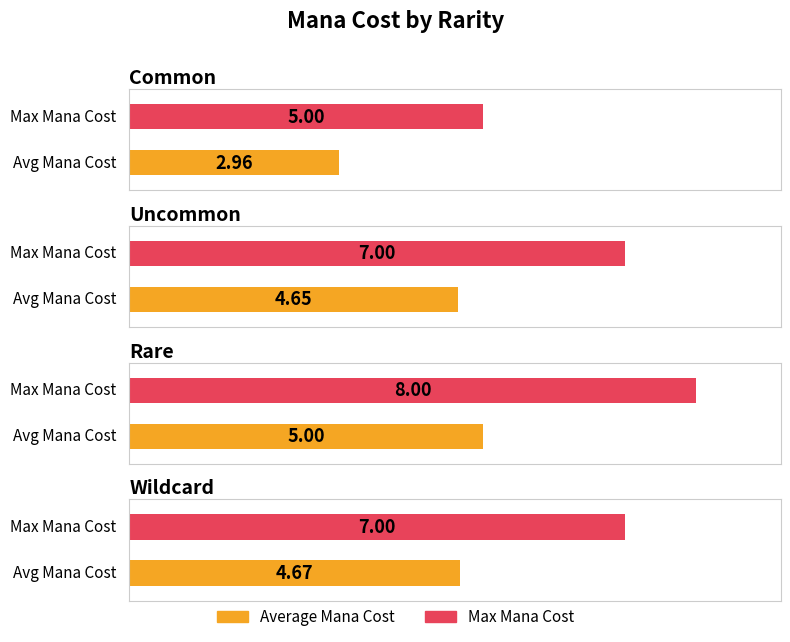

What position from the left is Common?

1